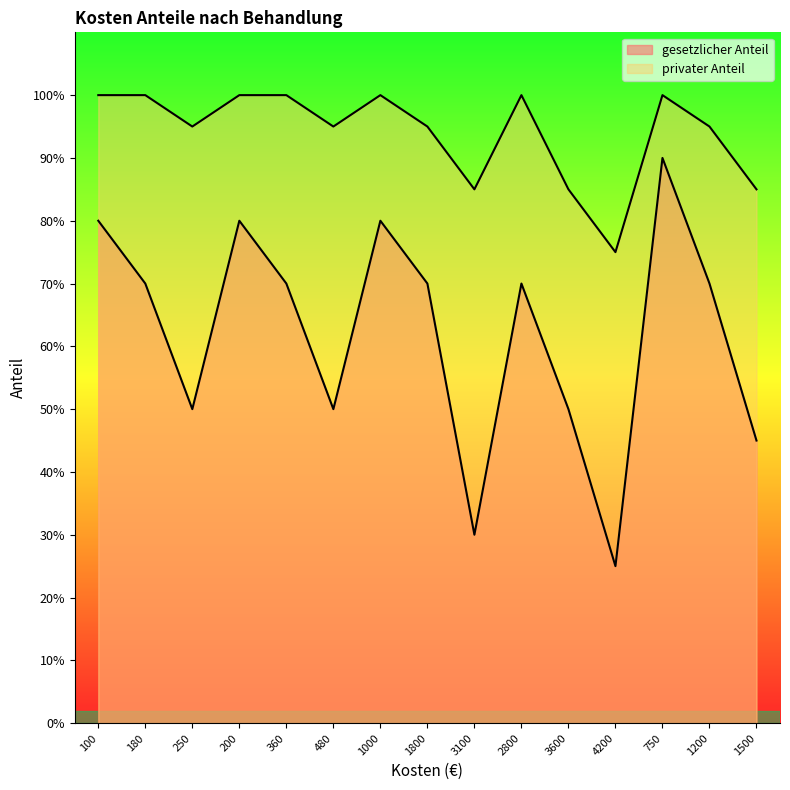

What position from the left is 180?

2